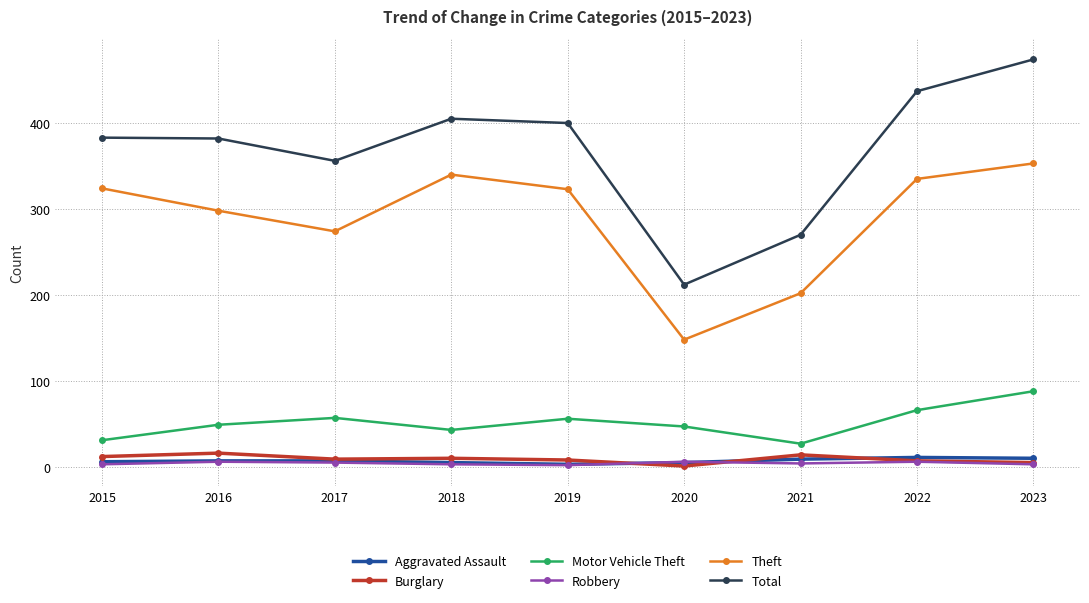

True or false: Theft has more than 2 interior local peaks.

False